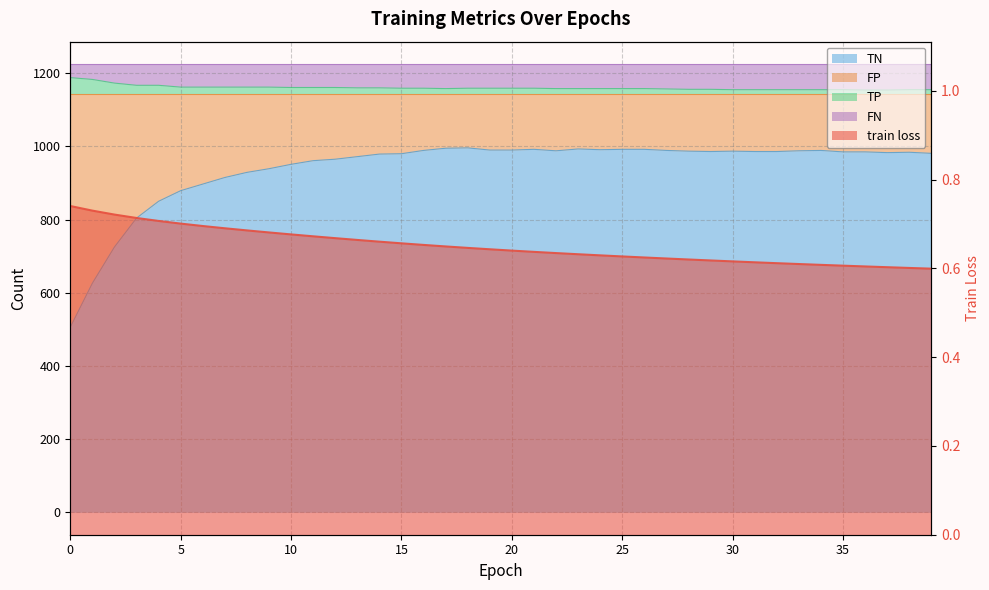

How many categories are shown in the chart?

40